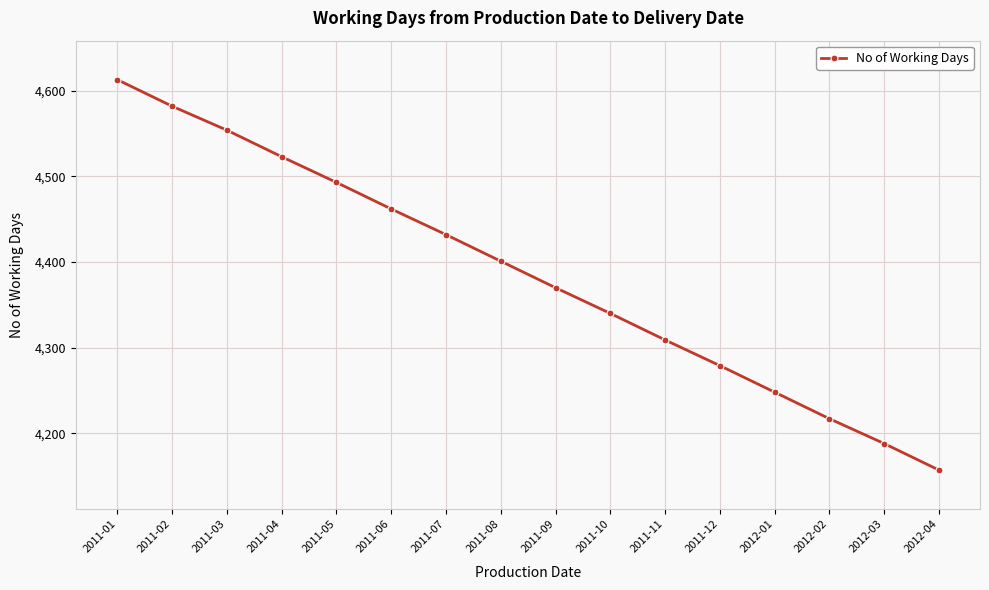

Reading left to right, list all the values displayed in this chart.

2011-01=4613	2011-02=4582	2011-03=4554	2011-04=4523	2011-05=4493	2011-06=4462	2011-07=4432	2011-08=4401	2011-09=4370	2011-10=4340	2011-11=4309	2011-12=4279	2012-01=4248	2012-02=4217	2012-03=4188	2012-04=4157